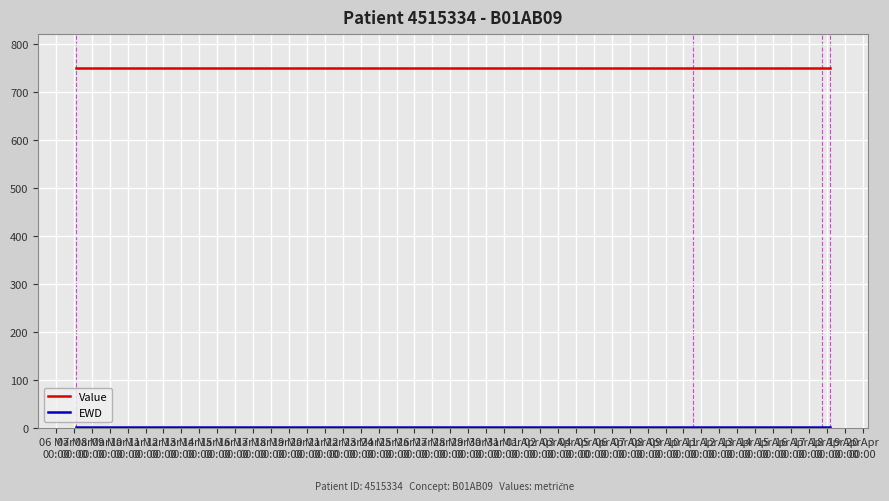

True or false: Value has more than 2 interior local peaks.

False